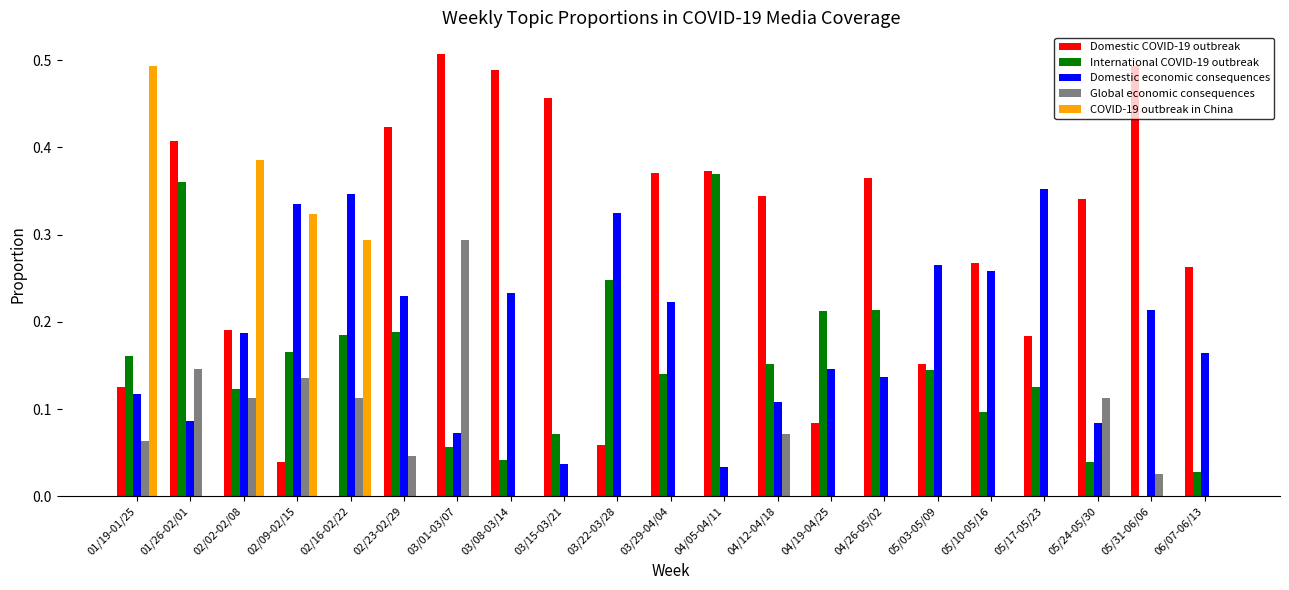

At which label does Global economic consequences reach its peak?

03/01-03/07